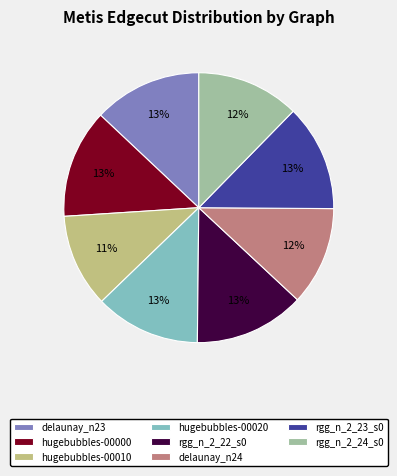

Approximately how many times larger is the value at rgg_n_2_22_s0 compared to rgg_n_2_24_s0?

1.1